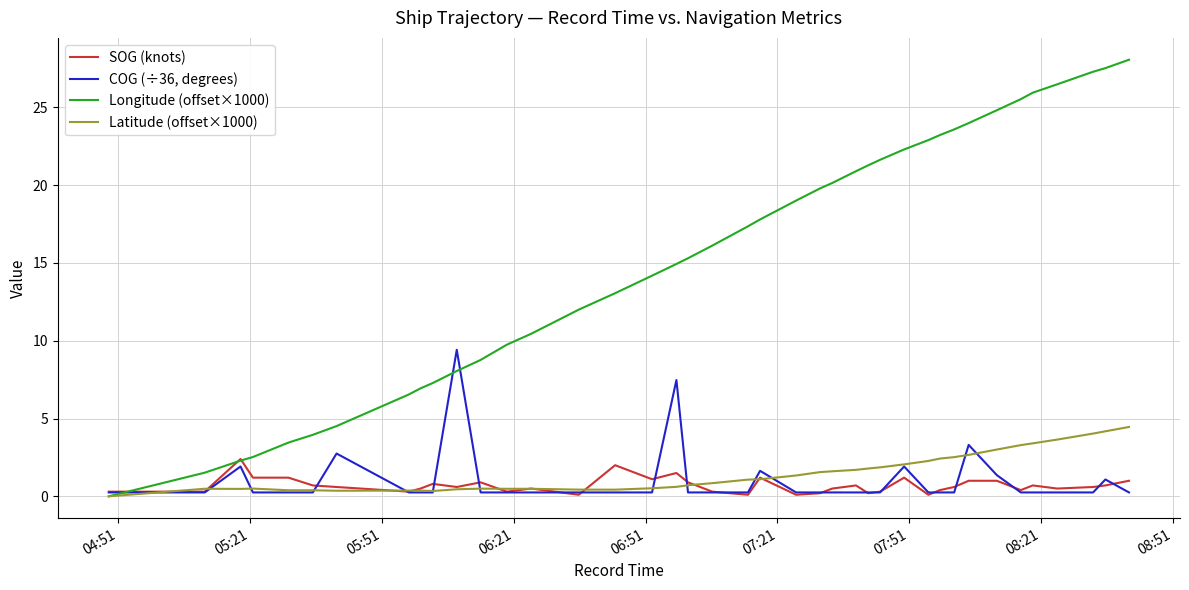

Rank the series by their maximum value, from highest to lowest.

Longitude (offset×1000), COG (÷36, degrees), Latitude (offset×1000), SOG (knots)